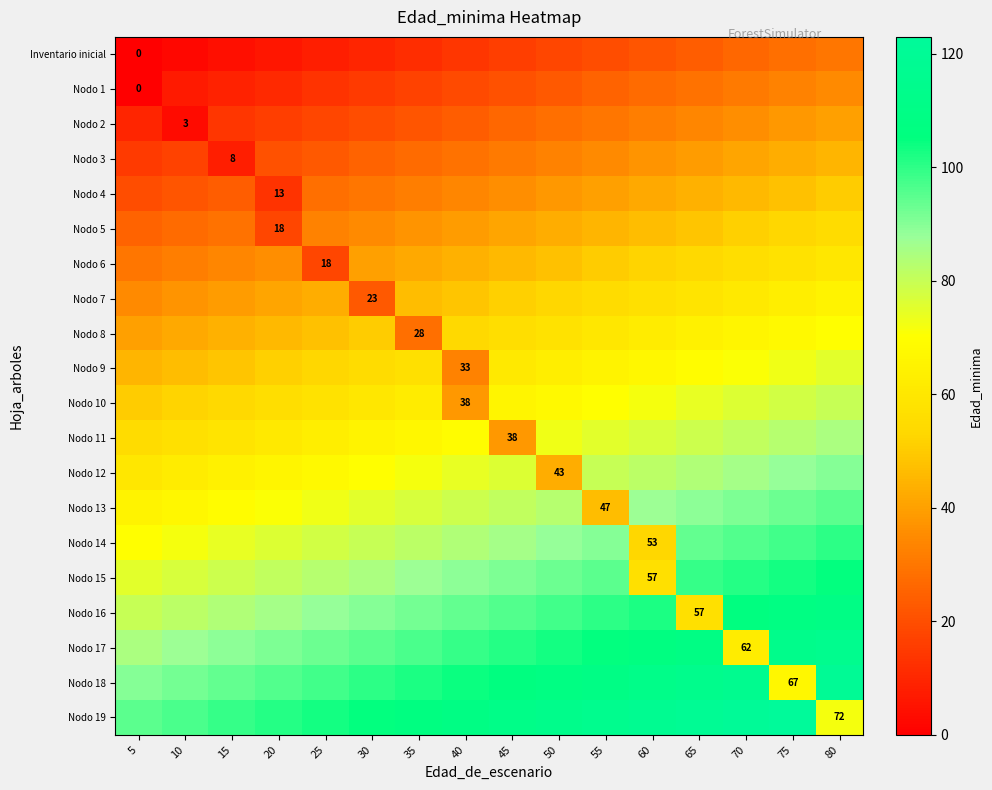

How many series are shown in this chart?

20